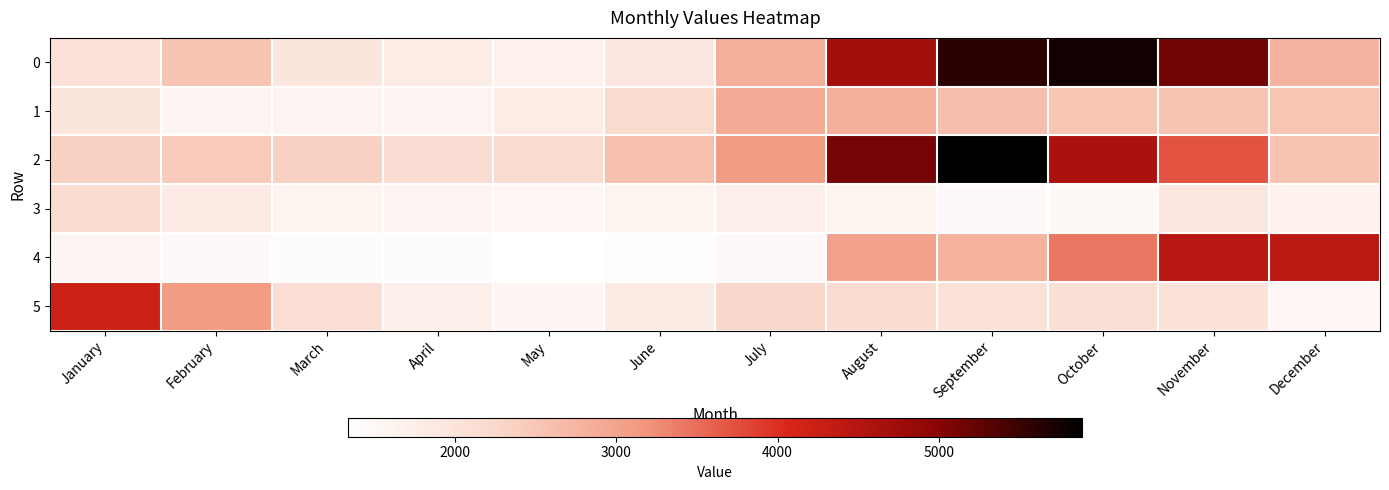

Reading left to right, transcribe all the data shown in this chart.

0: January=2050.7	February=2556.8	March=1928.7	April=1790.1	May=1644.2	June=1899.6	July=2836.3	August=4700.2	September=5599.9	October=5759.7	November=5132.6	December=2760.2
1: January=1942.0	February=1582.4	March=1597.8	April=1611.2	May=1786.4	June=2191.0	July=2901.0	August=2852.7	September=2633.0	October=2524.1	November=2542.1	December=2514.6
2: January=2361.8	February=2451.0	March=2351.0	April=2148.5	May=2178.4	June=2611.5	July=3101.4	August=5103.4	September=5884.3	October=4592.0	November=3702.6	December=2558.8
3: January=2157.7	February=1830.2	March=1628.7	April=1592.8	May=1525.3	June=1627.7	July=1734.0	August=1623.8	September=1463.9	October=1499.6	November=1894.7	December=1656.1
4: January=1571.6	February=1464.1	March=1421.2	April=1426.4	May=1339.6	June=1410.2	July=1474.0	August=3036.7	September=2799.4	October=3425.4	November=4468.2	December=4415.8
5: January=4213.2	February=3107.9	March=2119.0	April=1703.6	May=1545.8	June=1814.0	July=2273.3	August=2170.5	September=2017.4	October=2090.6	November=2007.6	December=1519.6